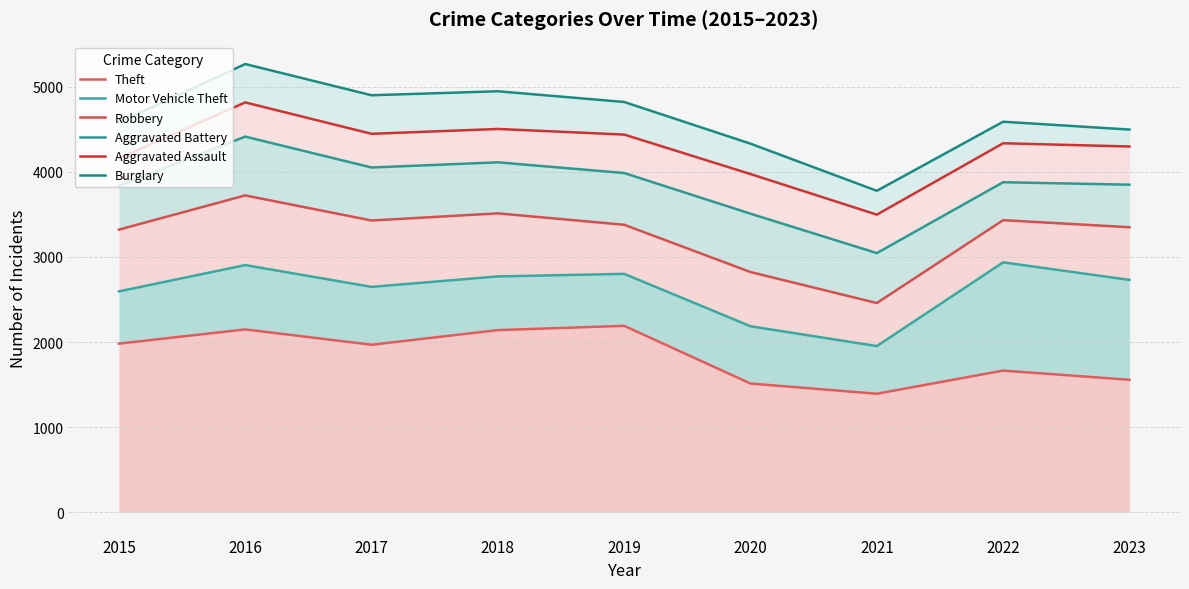

Is it true that Robbery equals 2458 at 2021?

True